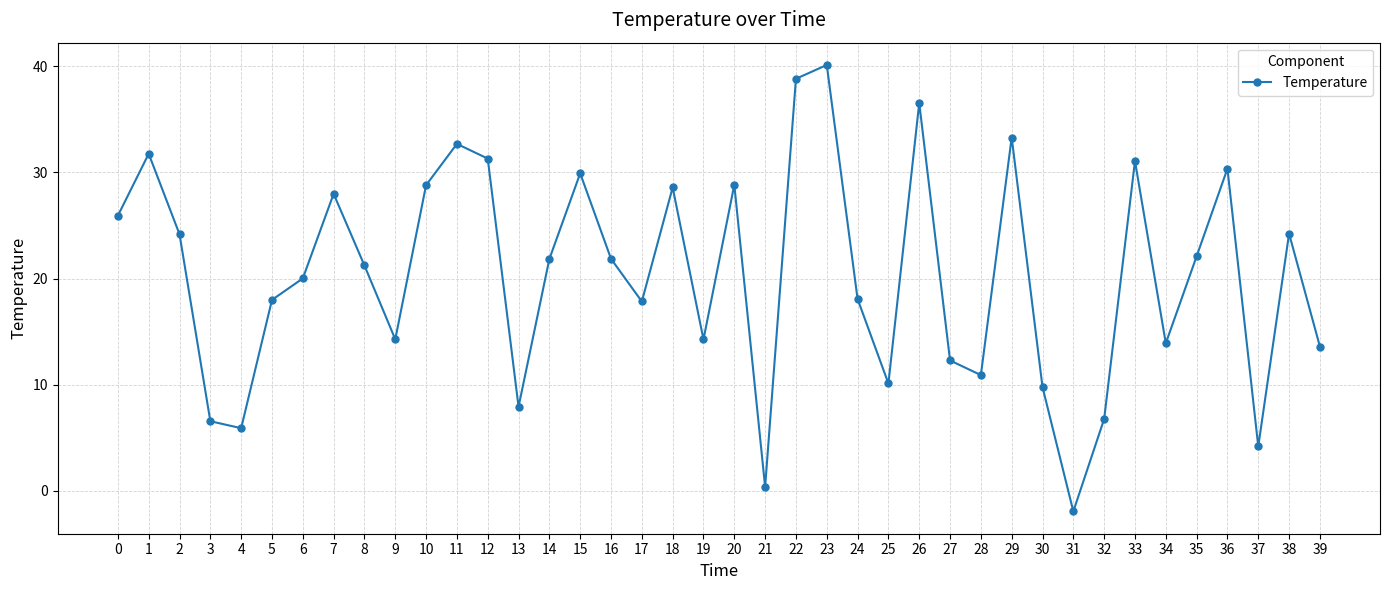

Approximately how many times larger is the value at 20 compared to 8?

1.4